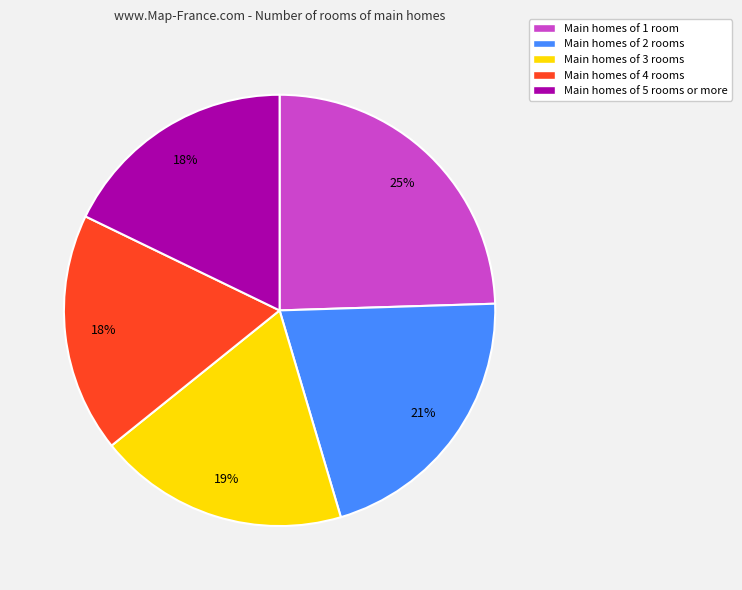

Is it true that Main homes of 1 room is 25% of the pie?

True